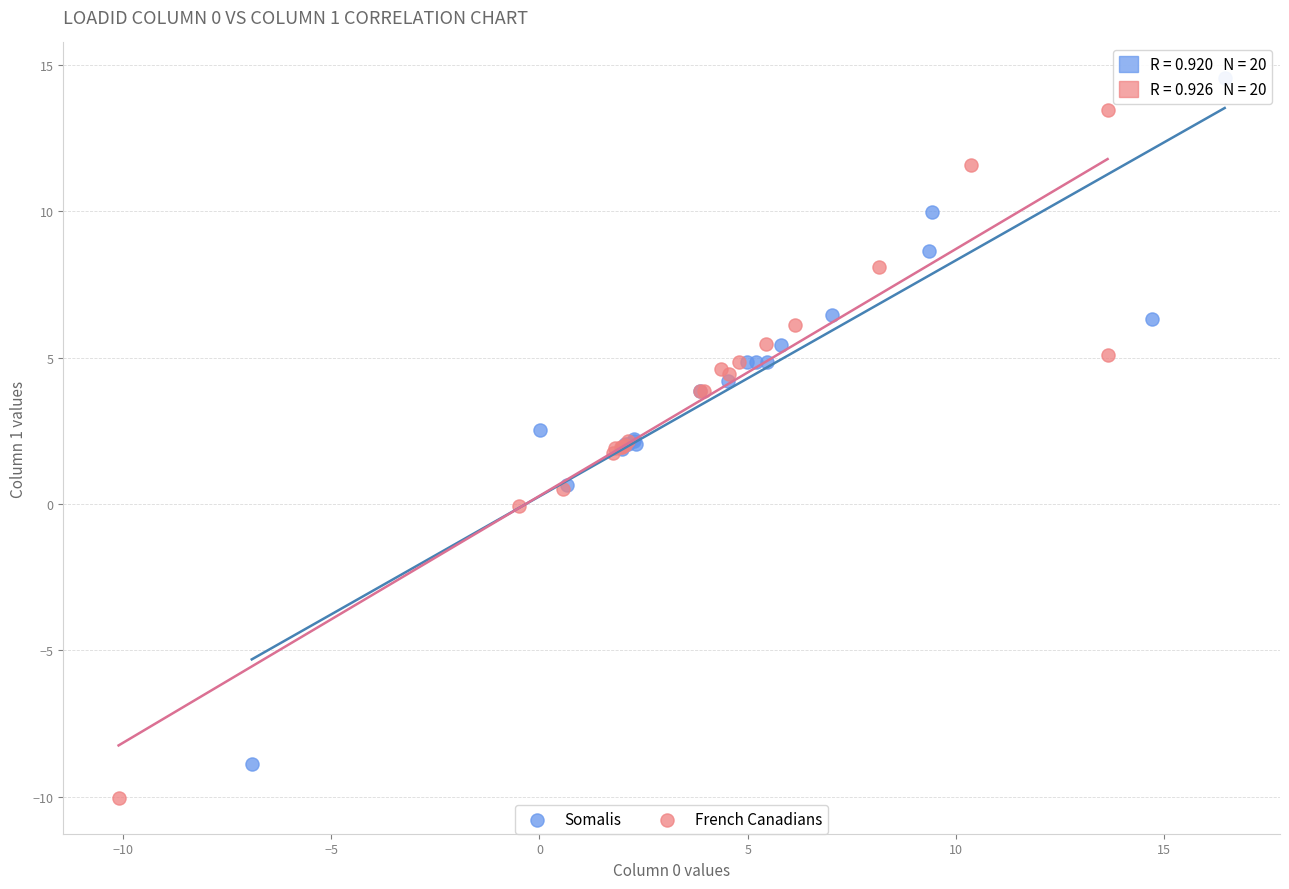

Which series reaches the minimum Y coordinate?

French Canadians